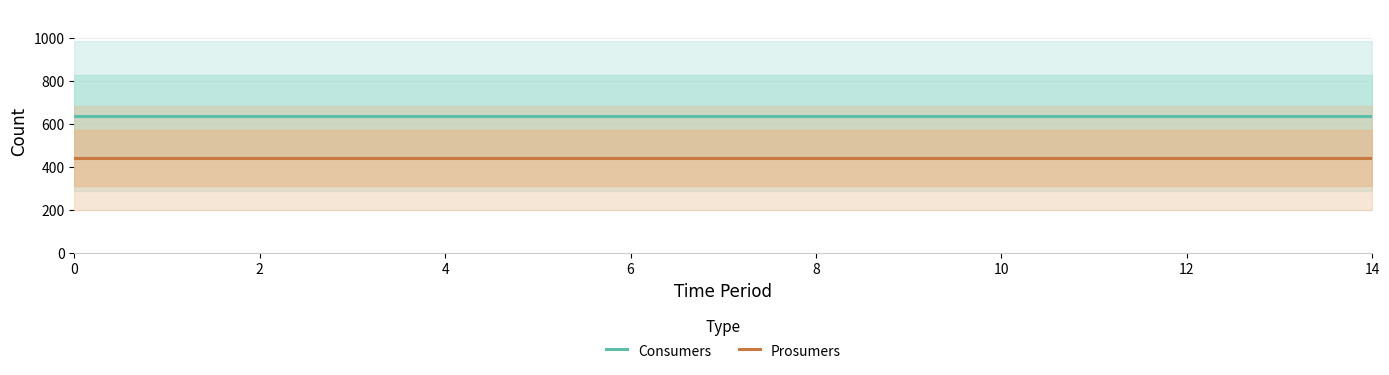

True or false: Prosumers and Consumers cross at least once.

False